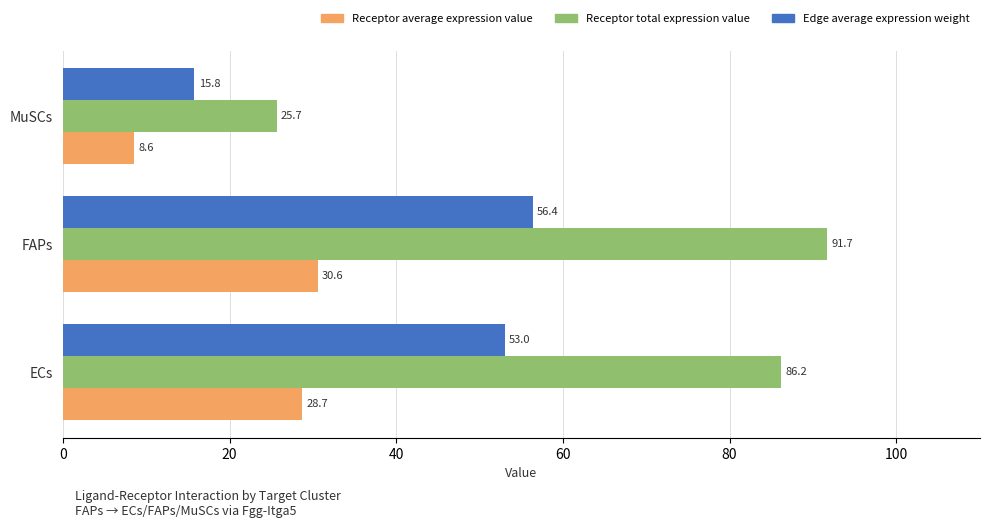

At which category is the sum across all series the highest?

FAPs